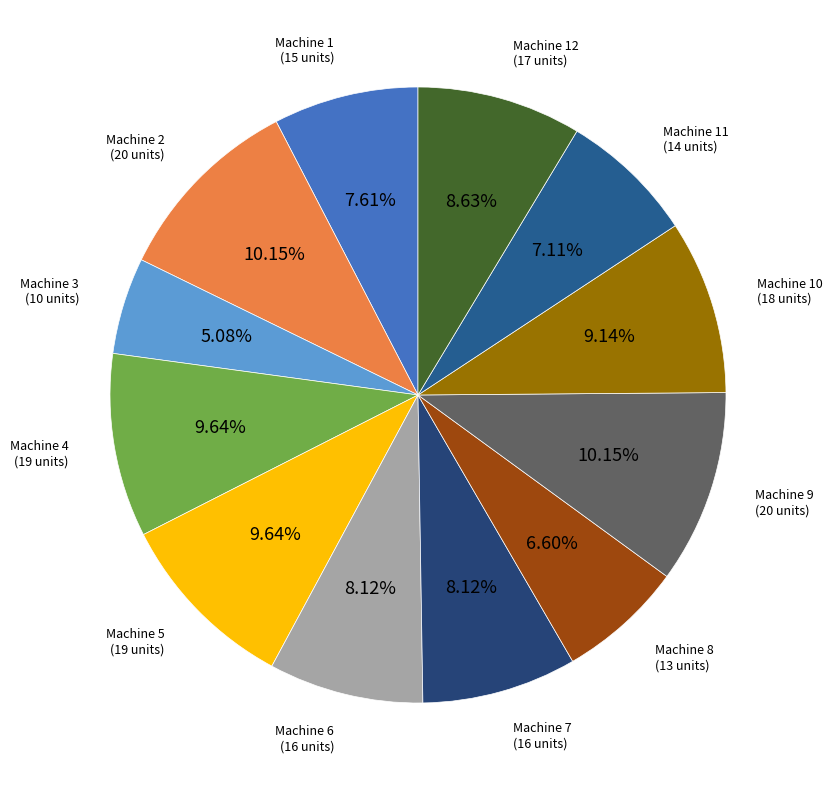

Is there a majority slice in this chart?

No